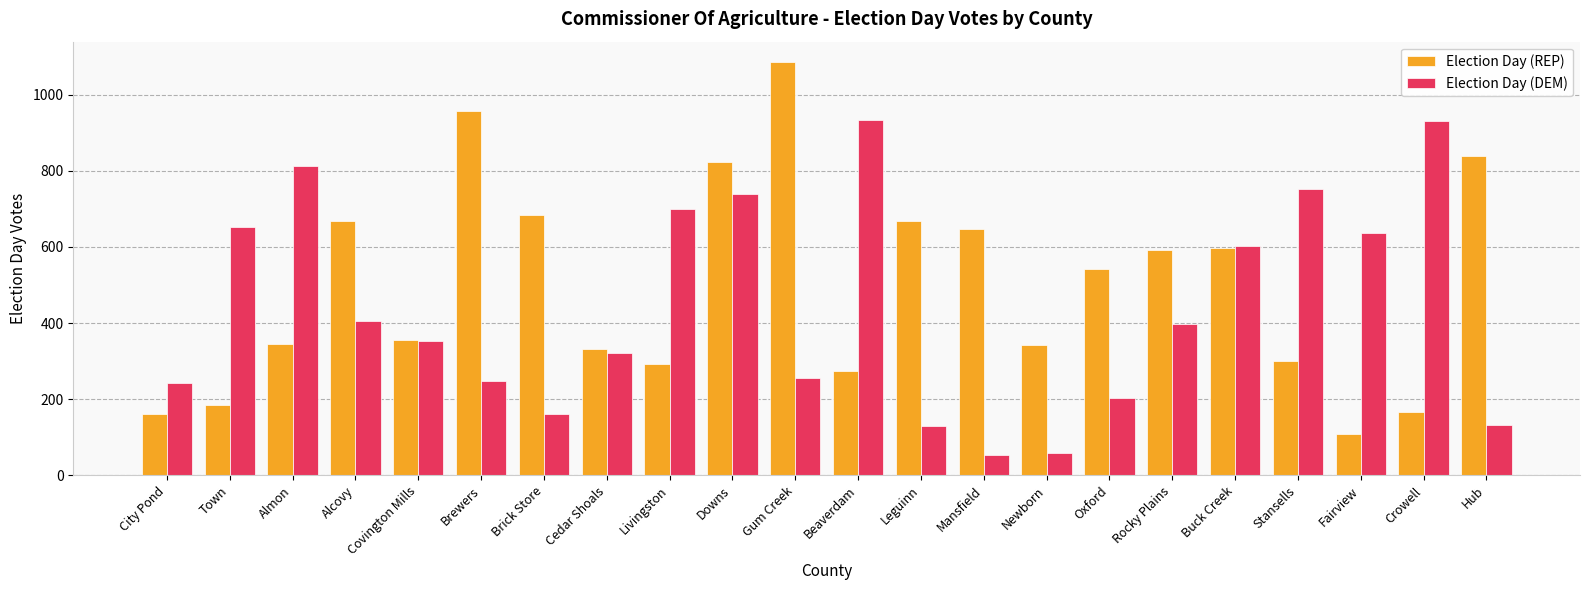

What is the approximate value of Election Day (DEM) at Gum Creek?

256